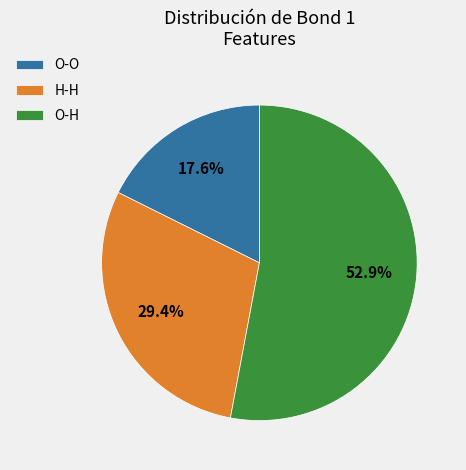

Is H-H the majority of the pie?

No